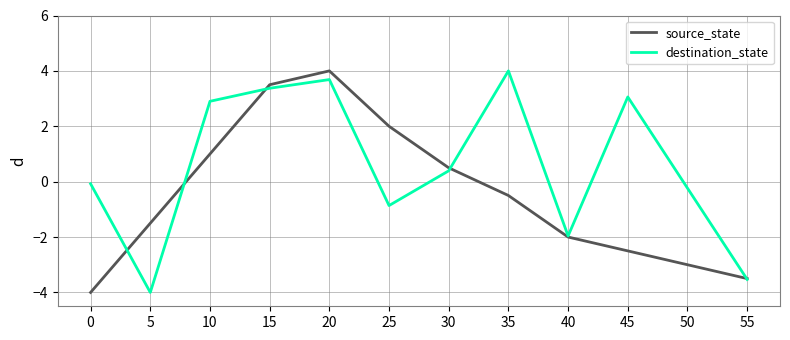

Reading left to right, what are all the values shown in this chart?

source_state: 0=-4.0	5=-1.5	10=1.0	15=3.5	20=4.0	25=2.0	30=0.5	35=-0.5	40=-2.0	45=-2.5	50=-3.0	55=-3.5
destination_state: 0=-0.1	5=-4.0	10=2.9	15=3.4	20=3.7	25=-0.9	30=0.4	35=4.0	40=-2.0	45=3.1	50=-0.2	55=-3.5